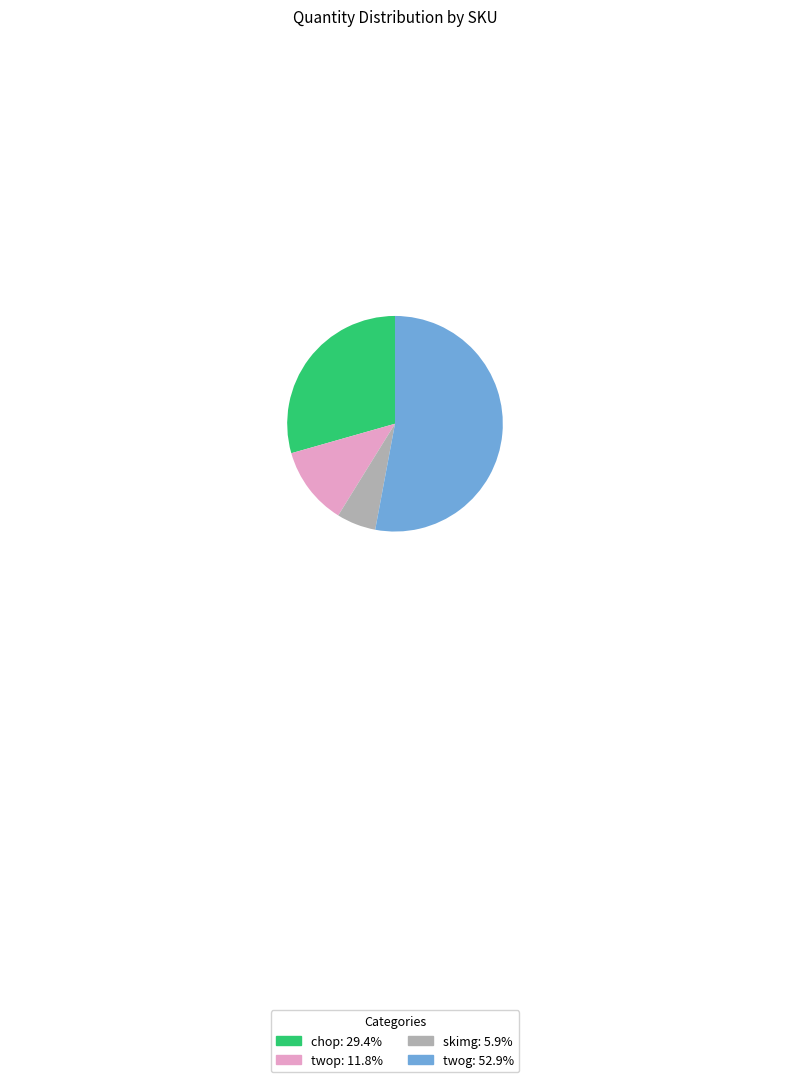

True or false: twop accounts for 12% of the total.

True